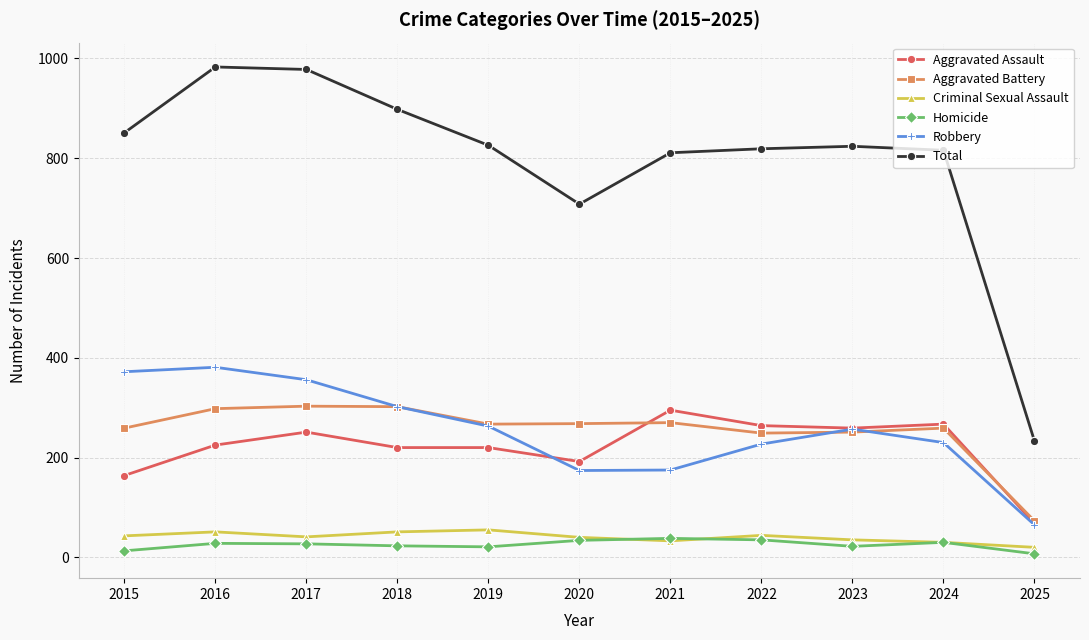

True or false: Total has more than 1 points higher than both neighbors.

True